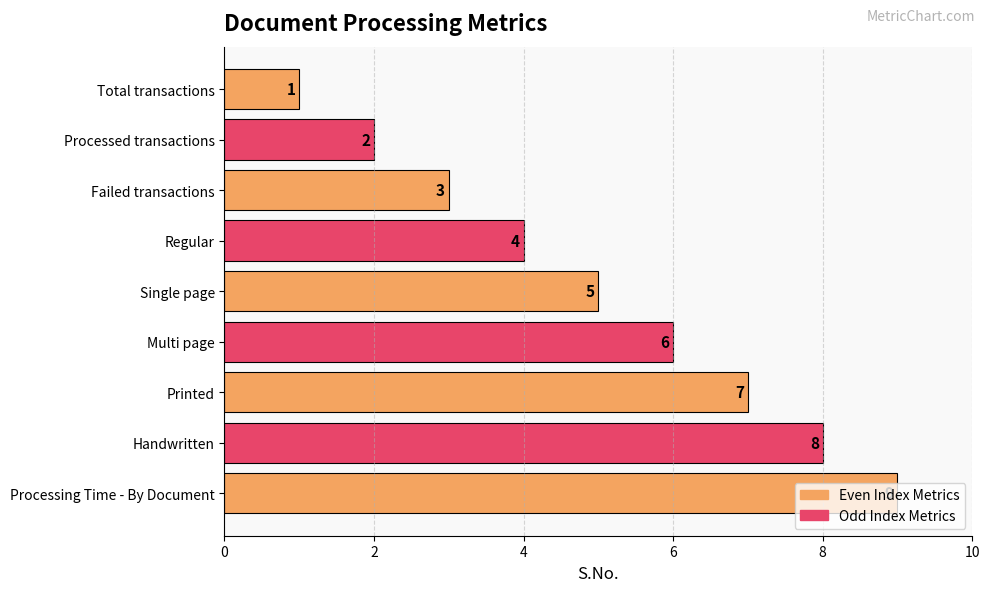

What position from the top is Handwritten?

8